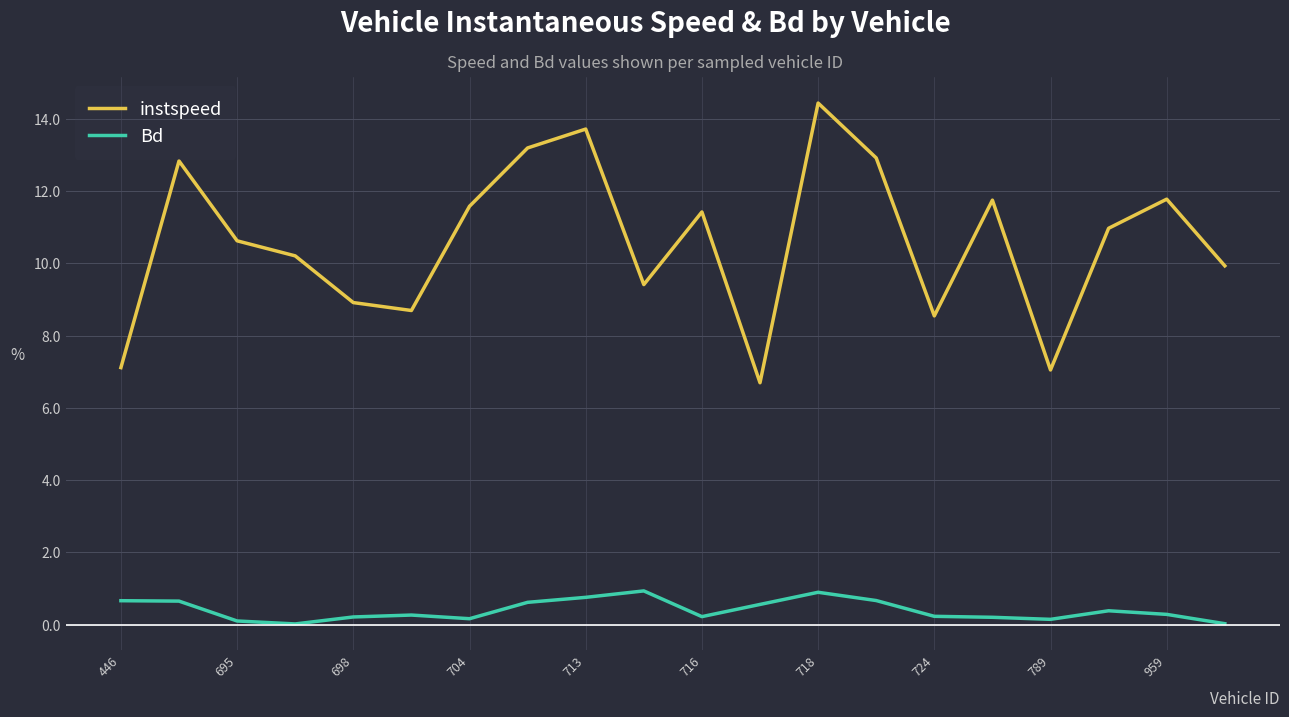

True or false: instspeed has more than 0 interior local peaks.

True